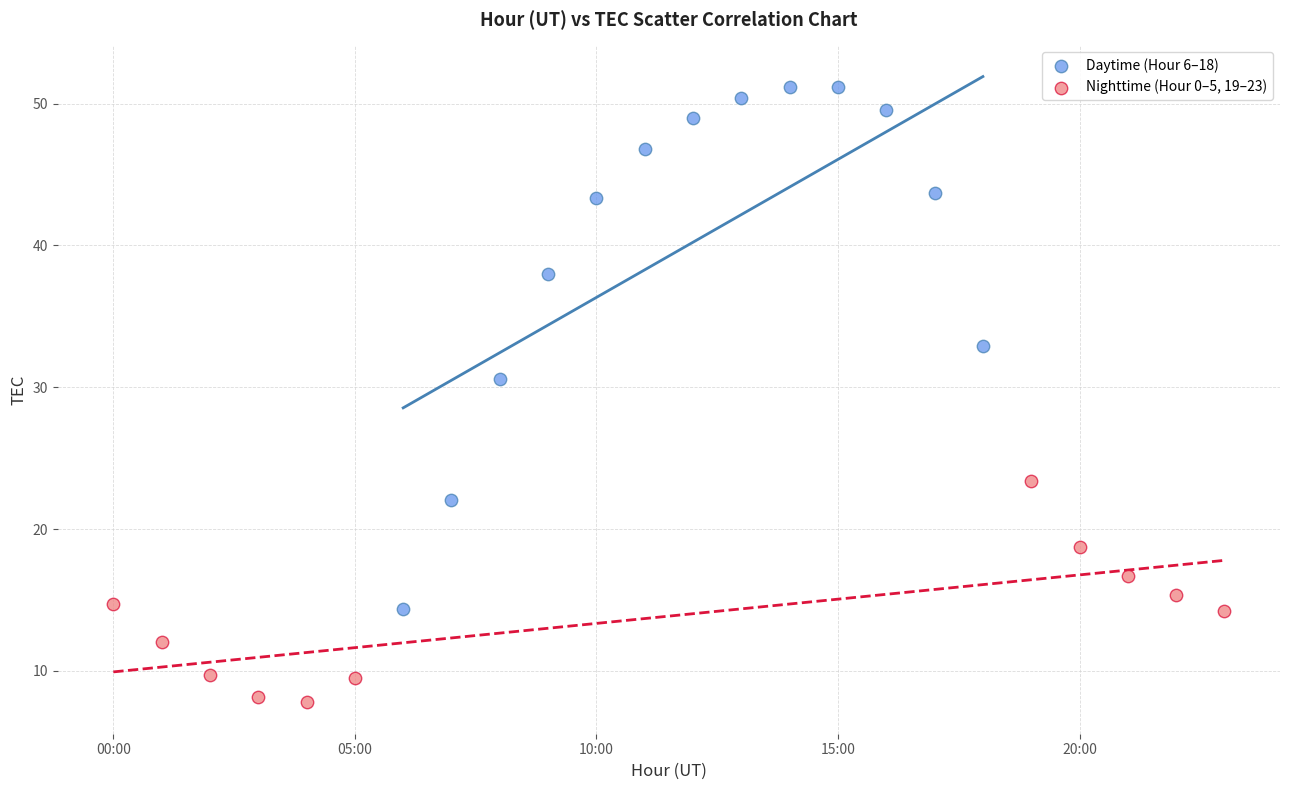

Which series contains the highest Y value?

Daytime (Hour 6–18)